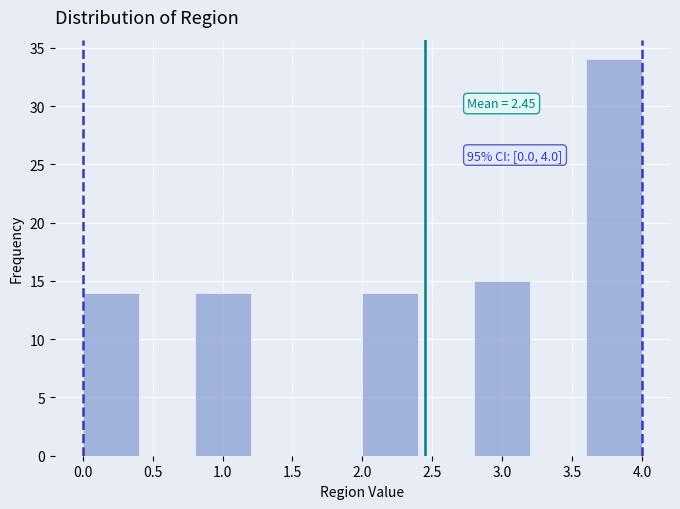

Which range on the x-axis has the tallest bar?

3.6 to 4.0